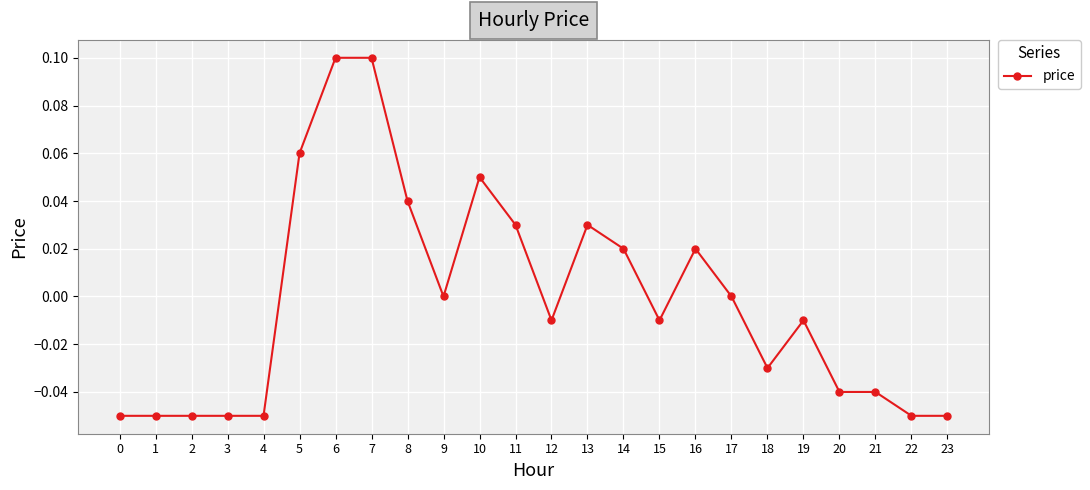

Which has a higher value, 22 or 12?

12